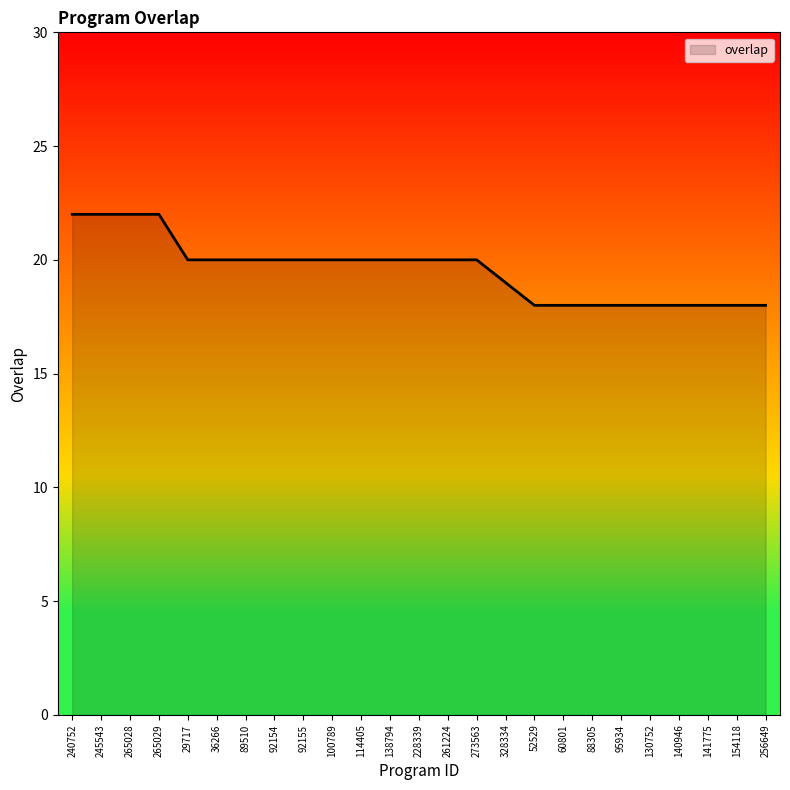

Read the value at 154118.

18